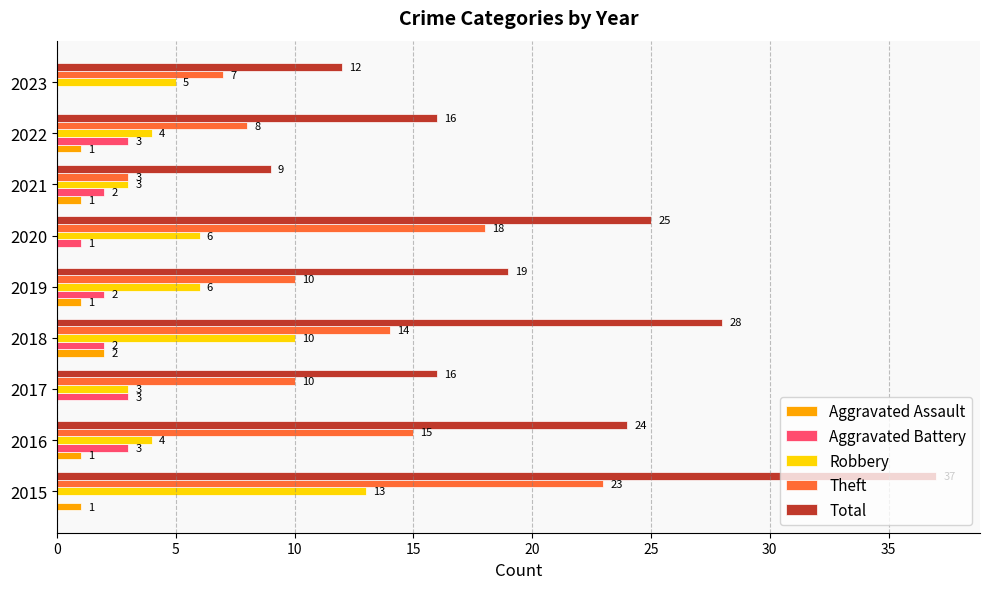

Between 2016 and 2022, which series saw the biggest shift?

Total